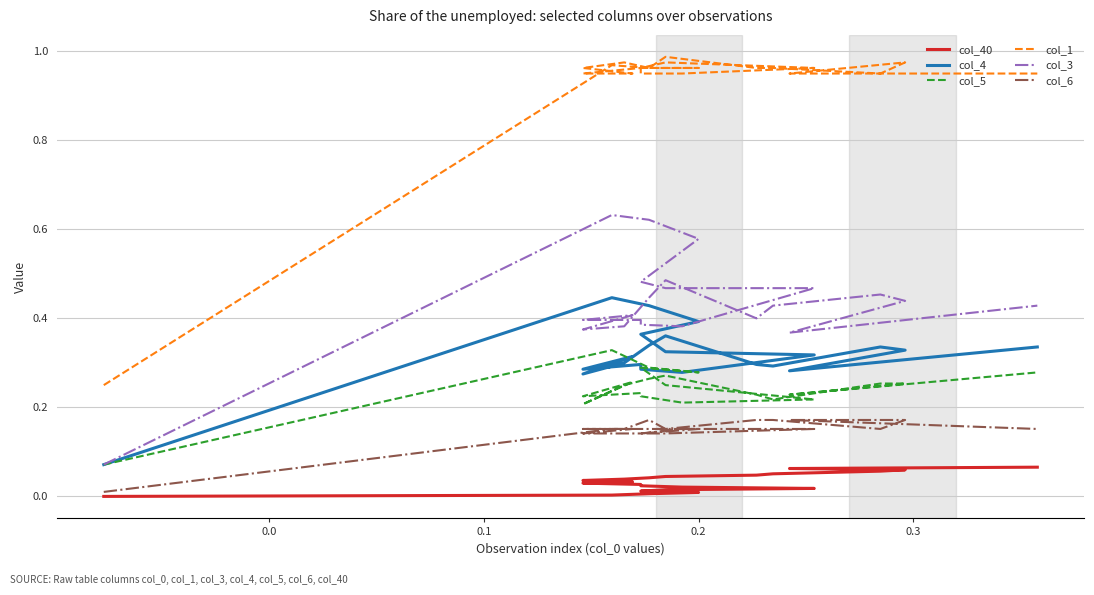

How many categories are shown in the chart?

23